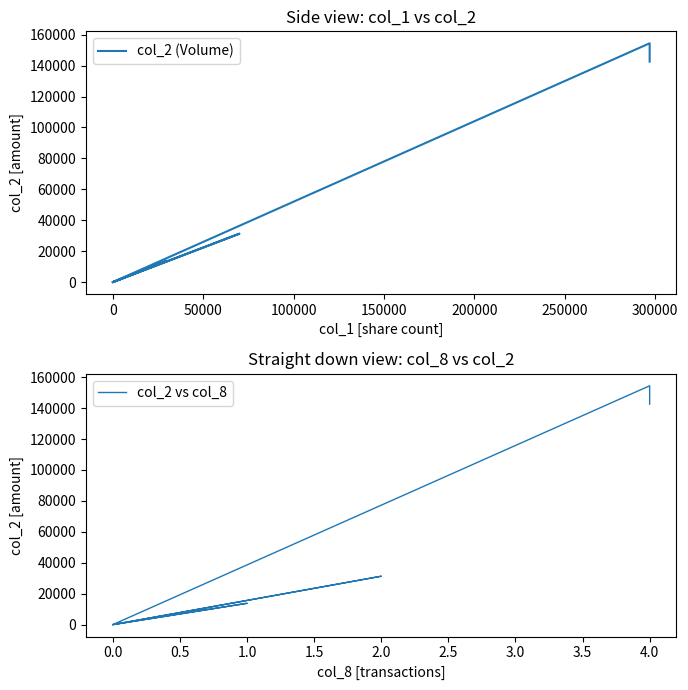

Is the value of col_2 vs col_8 at 16 greater than the value of col_2 (Volume) at 200000?

No